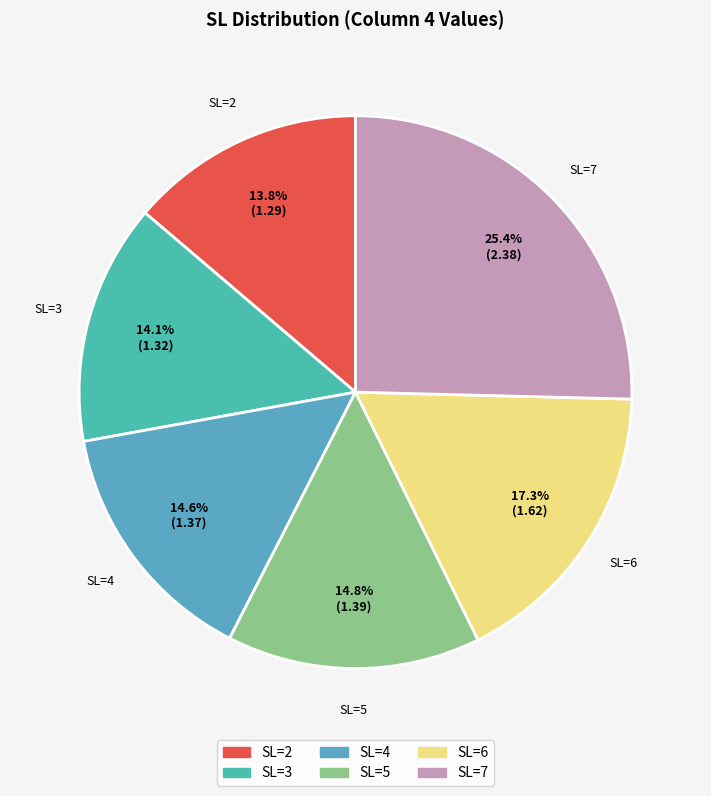

What is the total percentage of SL=7 and SL=3?

39.5%